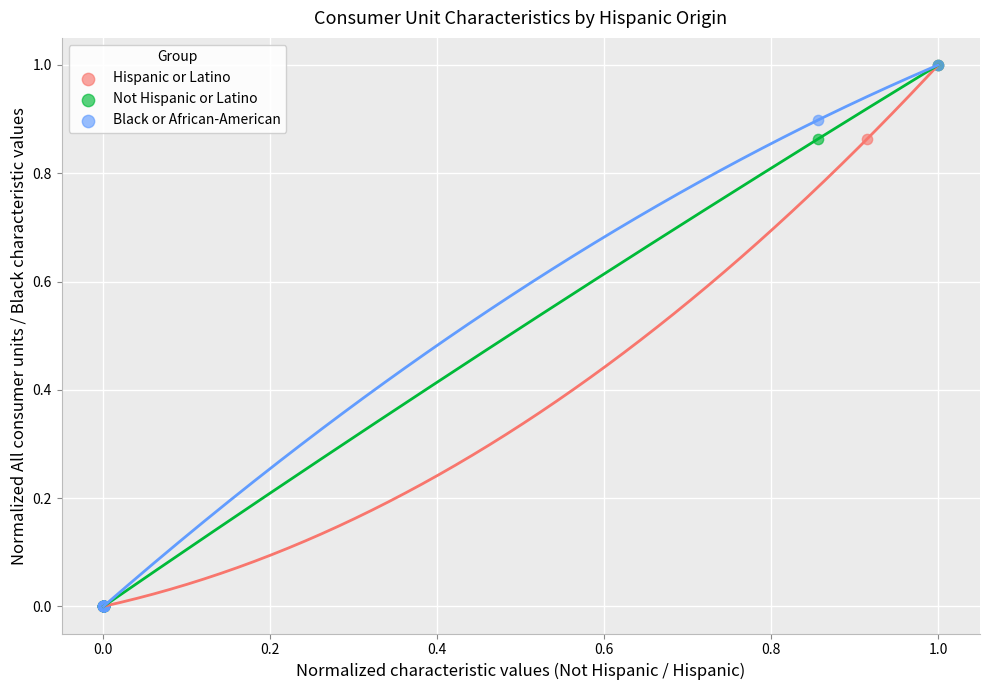

What are all the series names shown in the legend?

Hispanic or Latino, Not Hispanic or Latino, Black or African-American